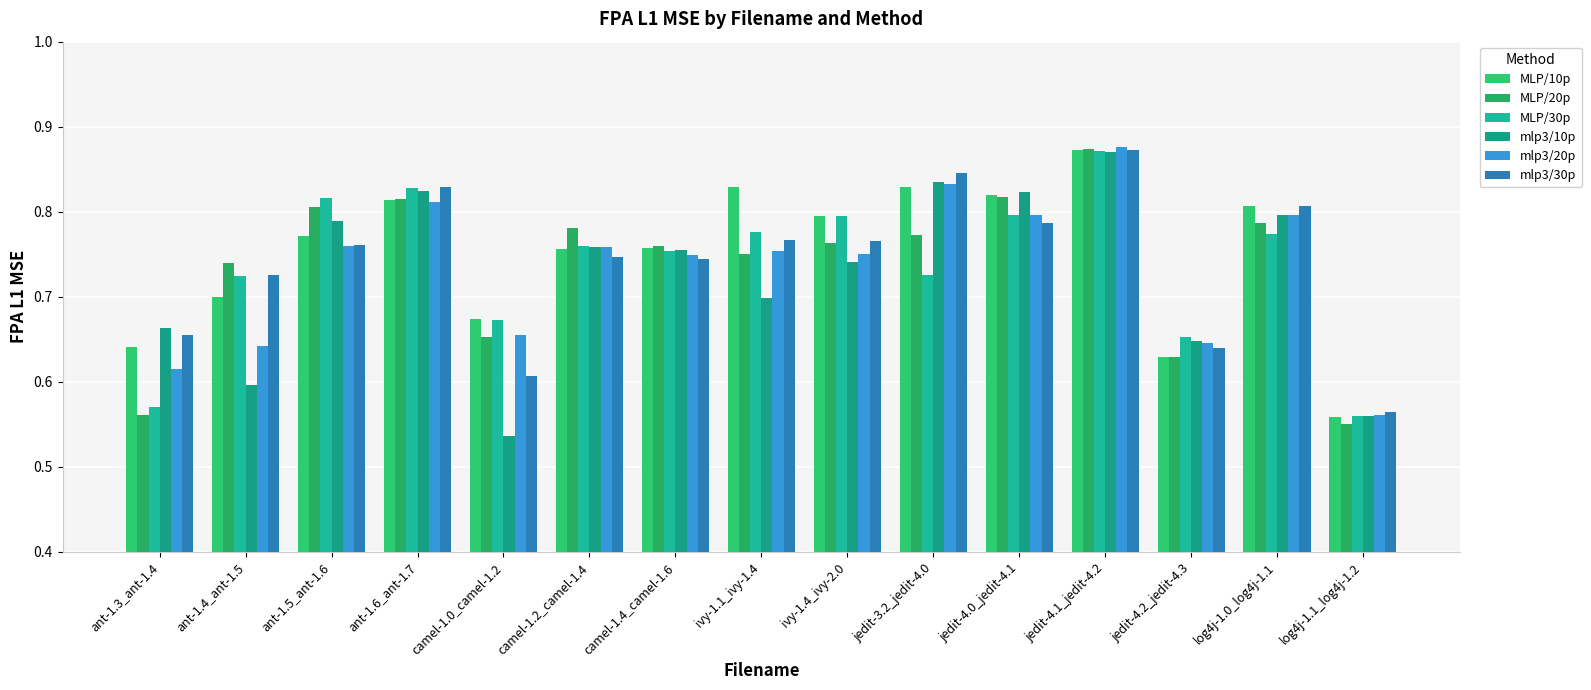

What is the difference between the second highest and minimum values in the mlp3/30p series?

0.3